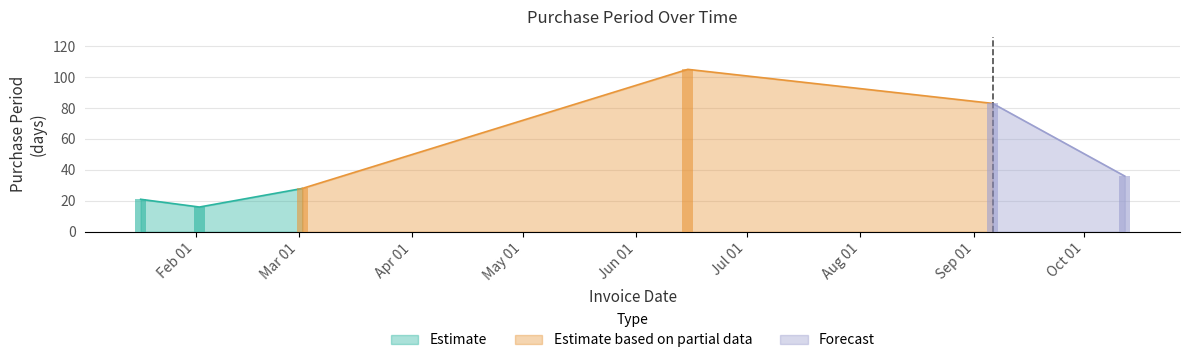

Where does the data first go above 36?

2017-06-15